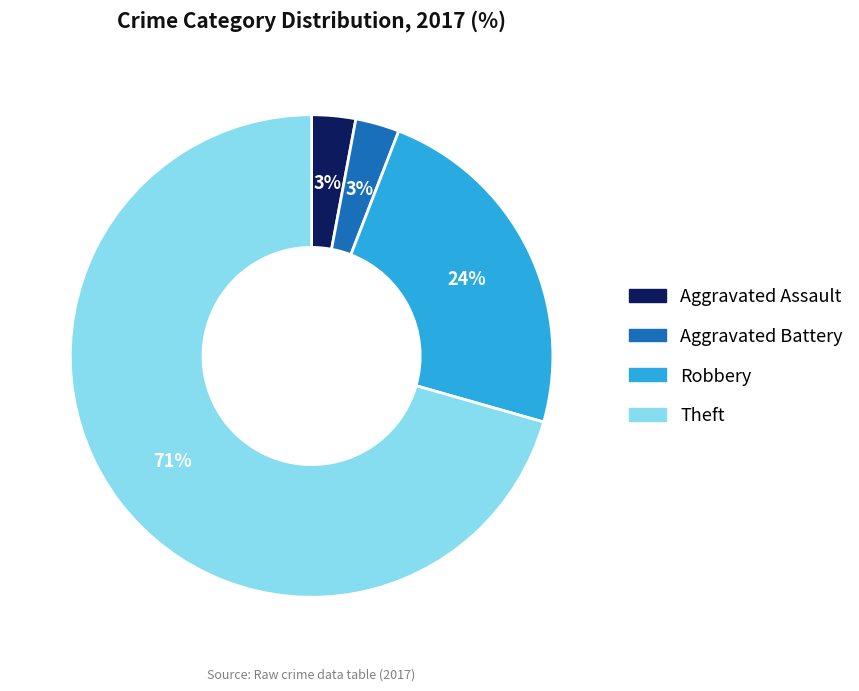

To the nearest percent, what percentage of the pie is Aggravated Assault?

3%